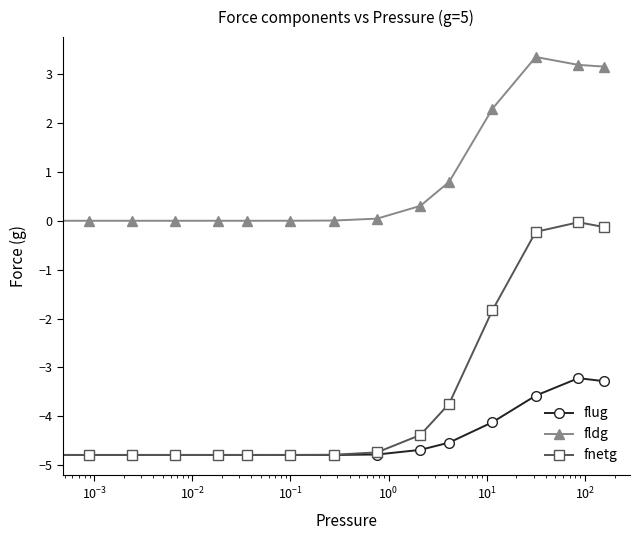

True or false: fnetg and fldg cross at least once.

False